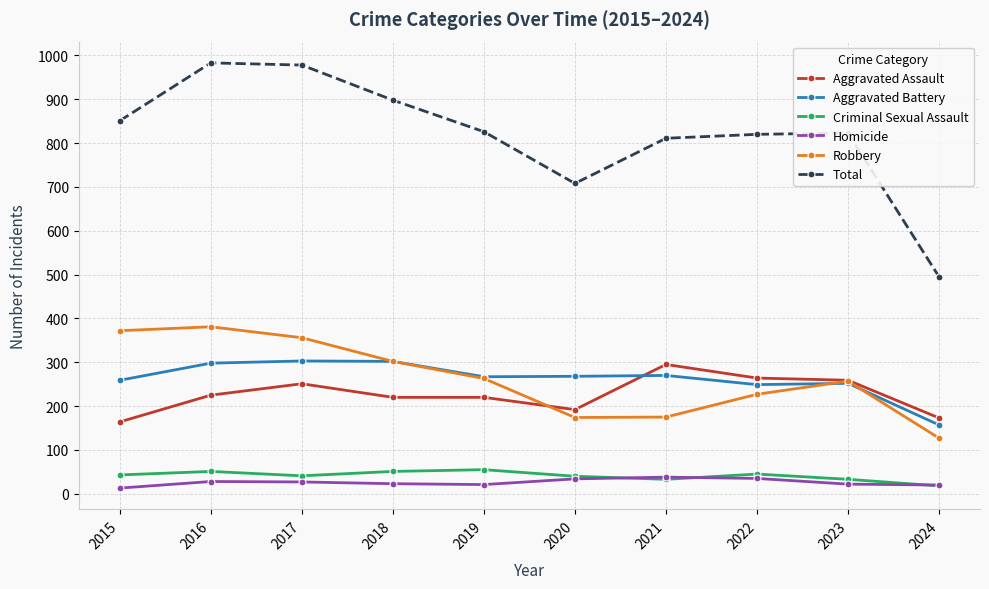

How many interior local valleys does the Robbery series have?

1